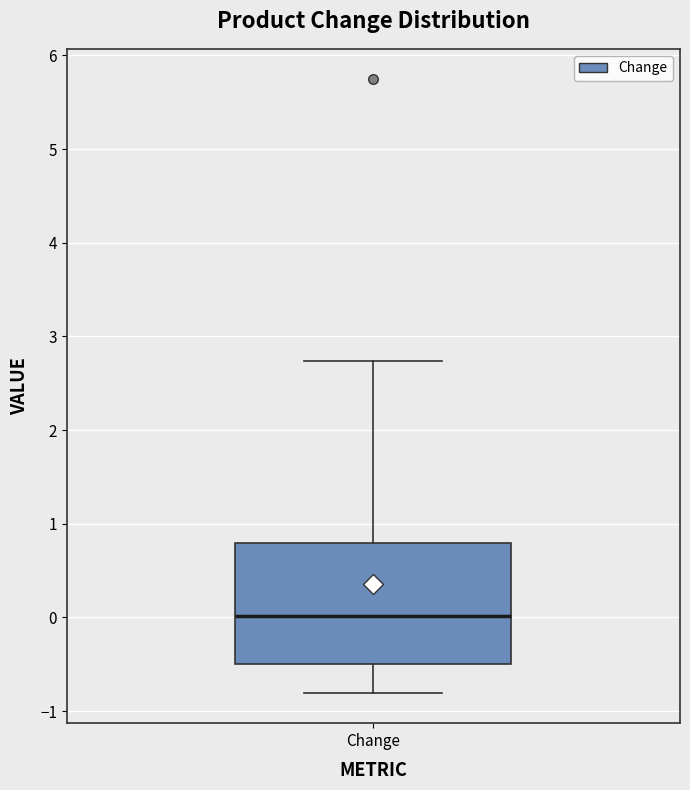

Read this box plot against the y-axis: the position of the median line, the range covered by the box, and the ends of both whiskers. The values are not printed on the chart, so give them approximately, as read against the axis.

median 0.0, box -0.5 to 0.8, whiskers -0.8 to 2.7